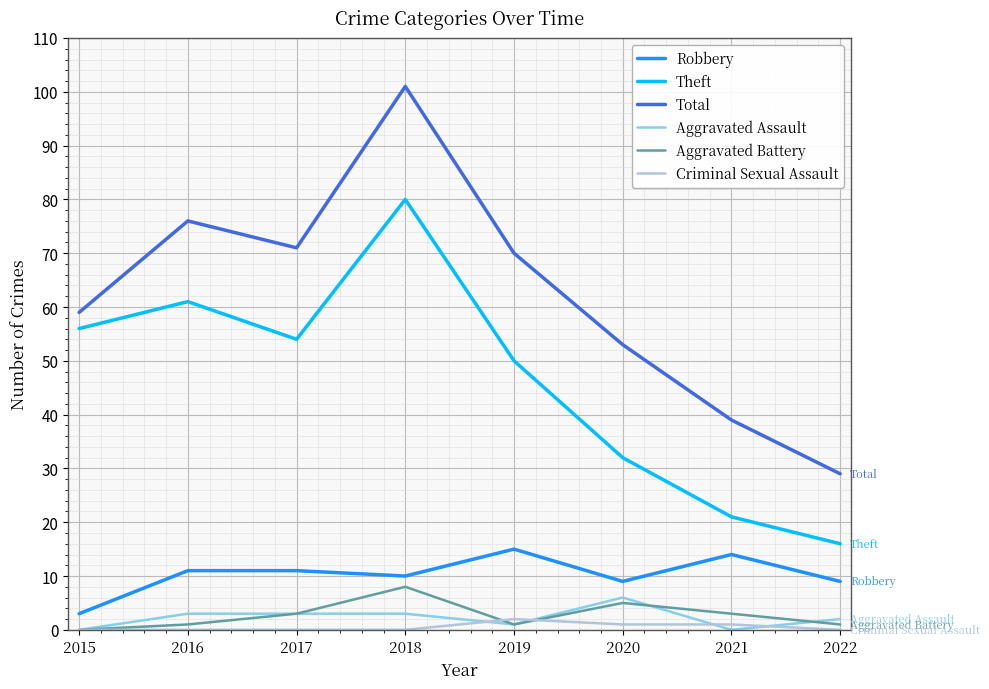

What is the spread (max minus min) of values at 2017?

71